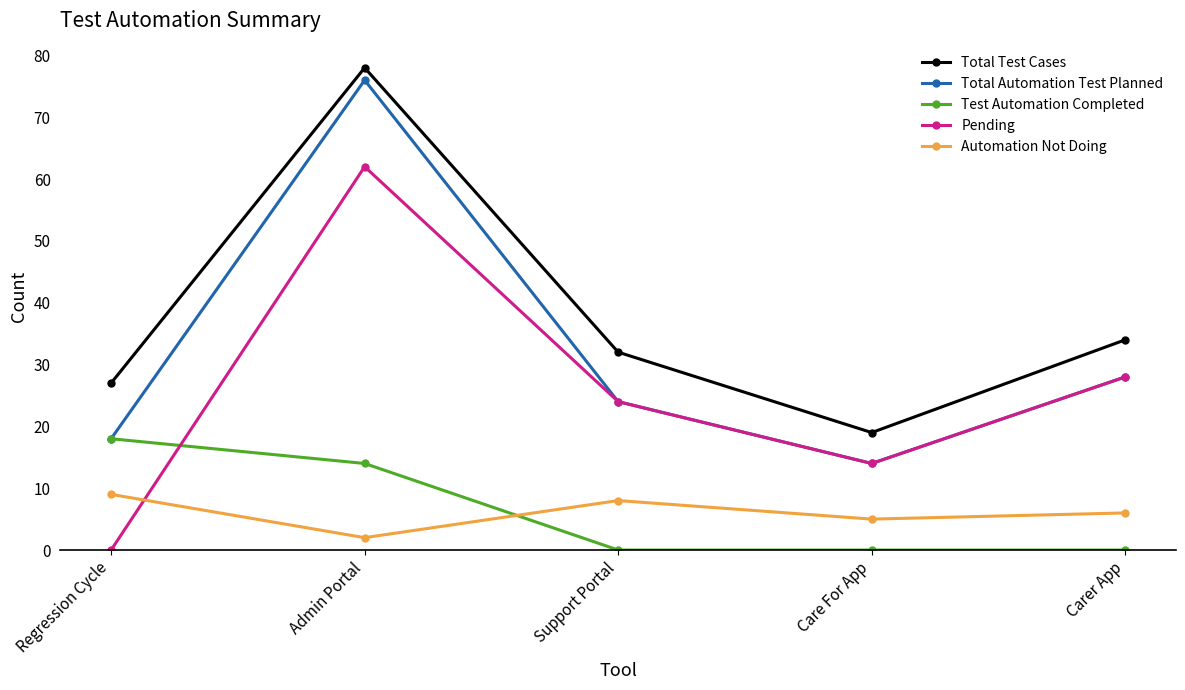

Is it true that Automation Not Doing equals 6 at Carer App?

True